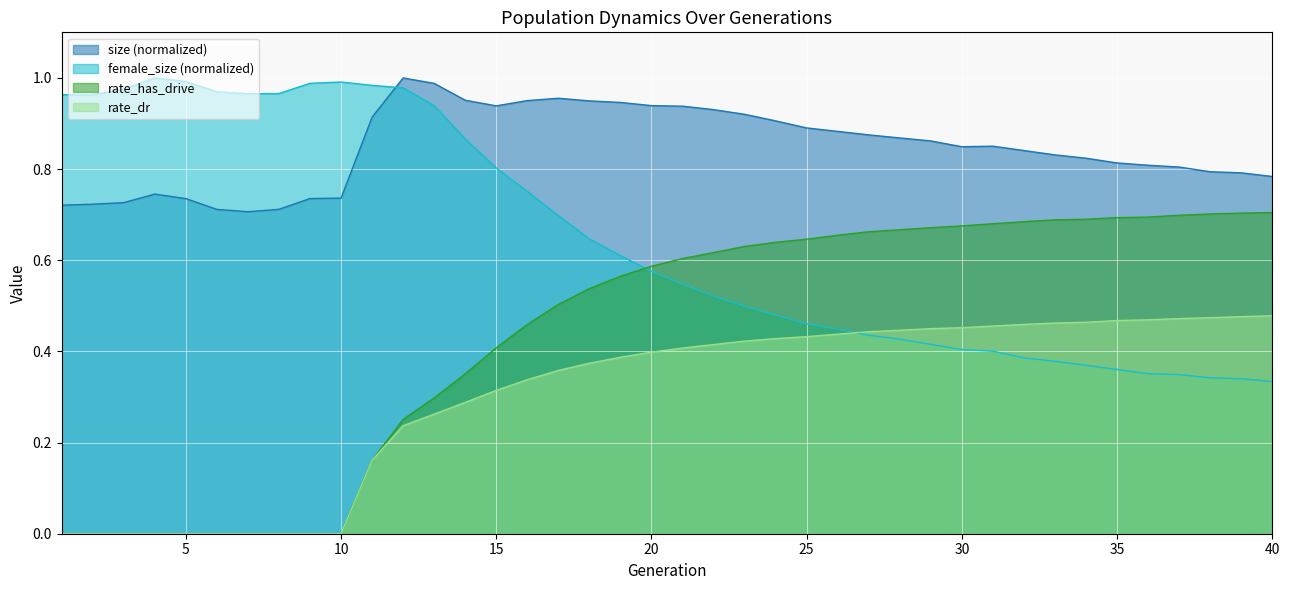

At which category is the sum across all series the highest?

17